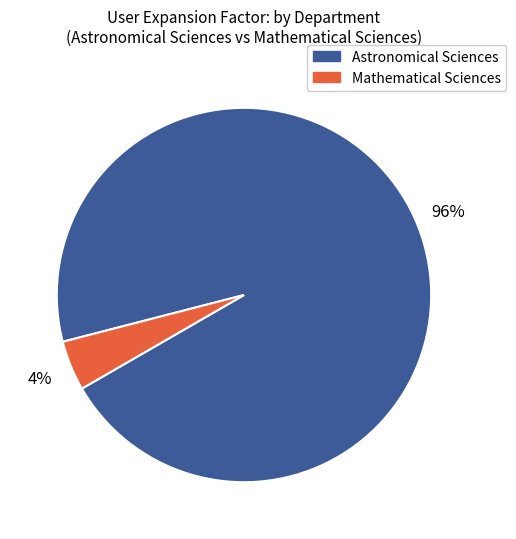

Is there any slice that represents more than half of the pie?

Yes